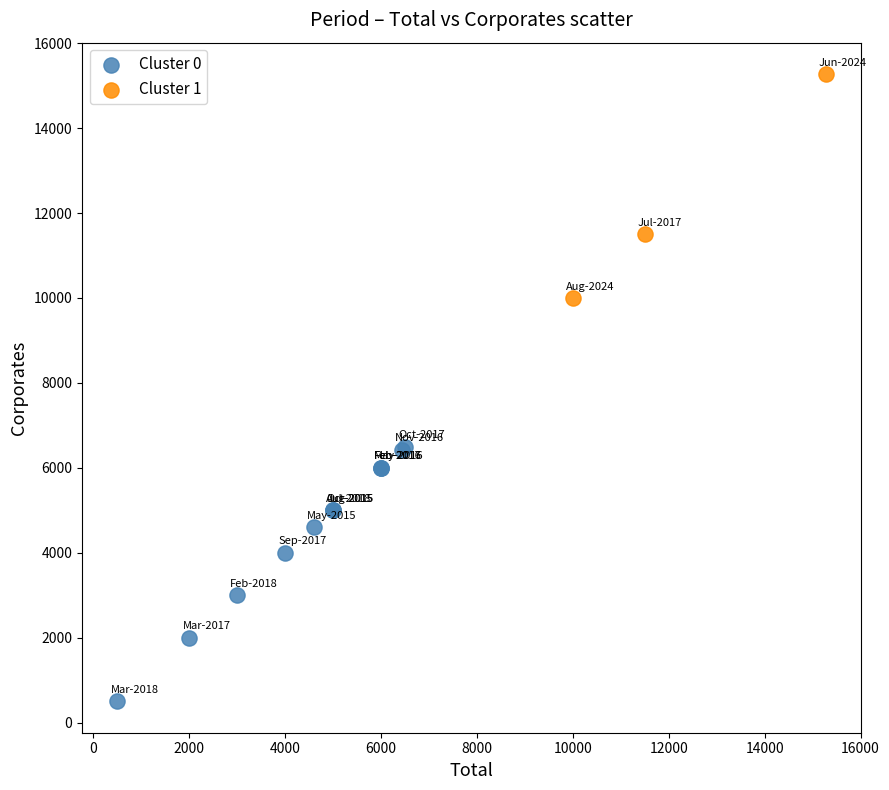

Which series contains the highest Y value?

Cluster 1